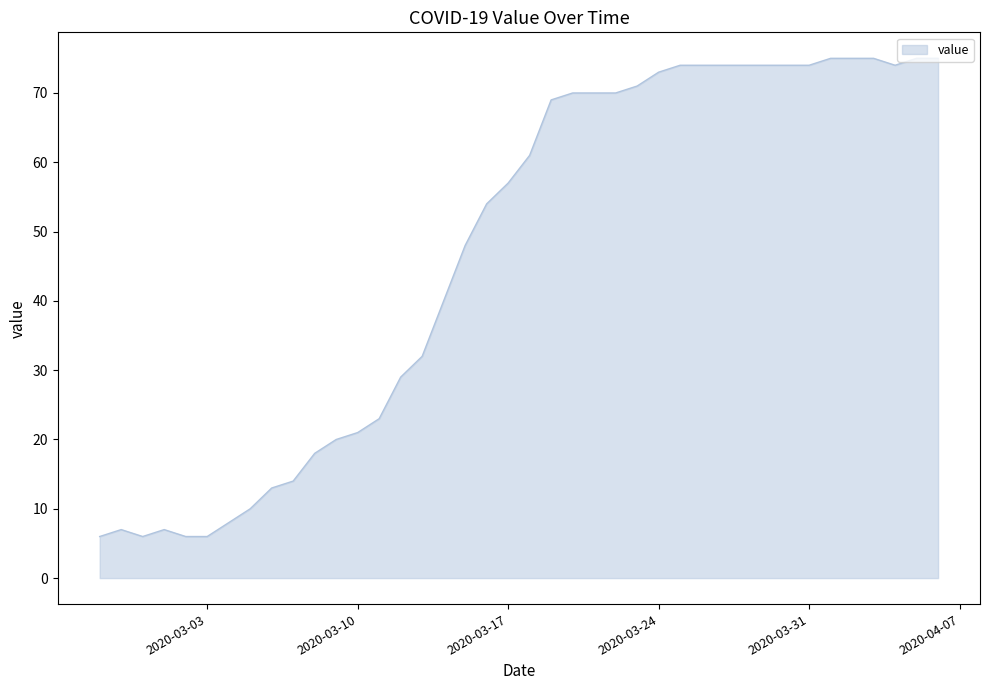

What is the greatest value displayed?

75